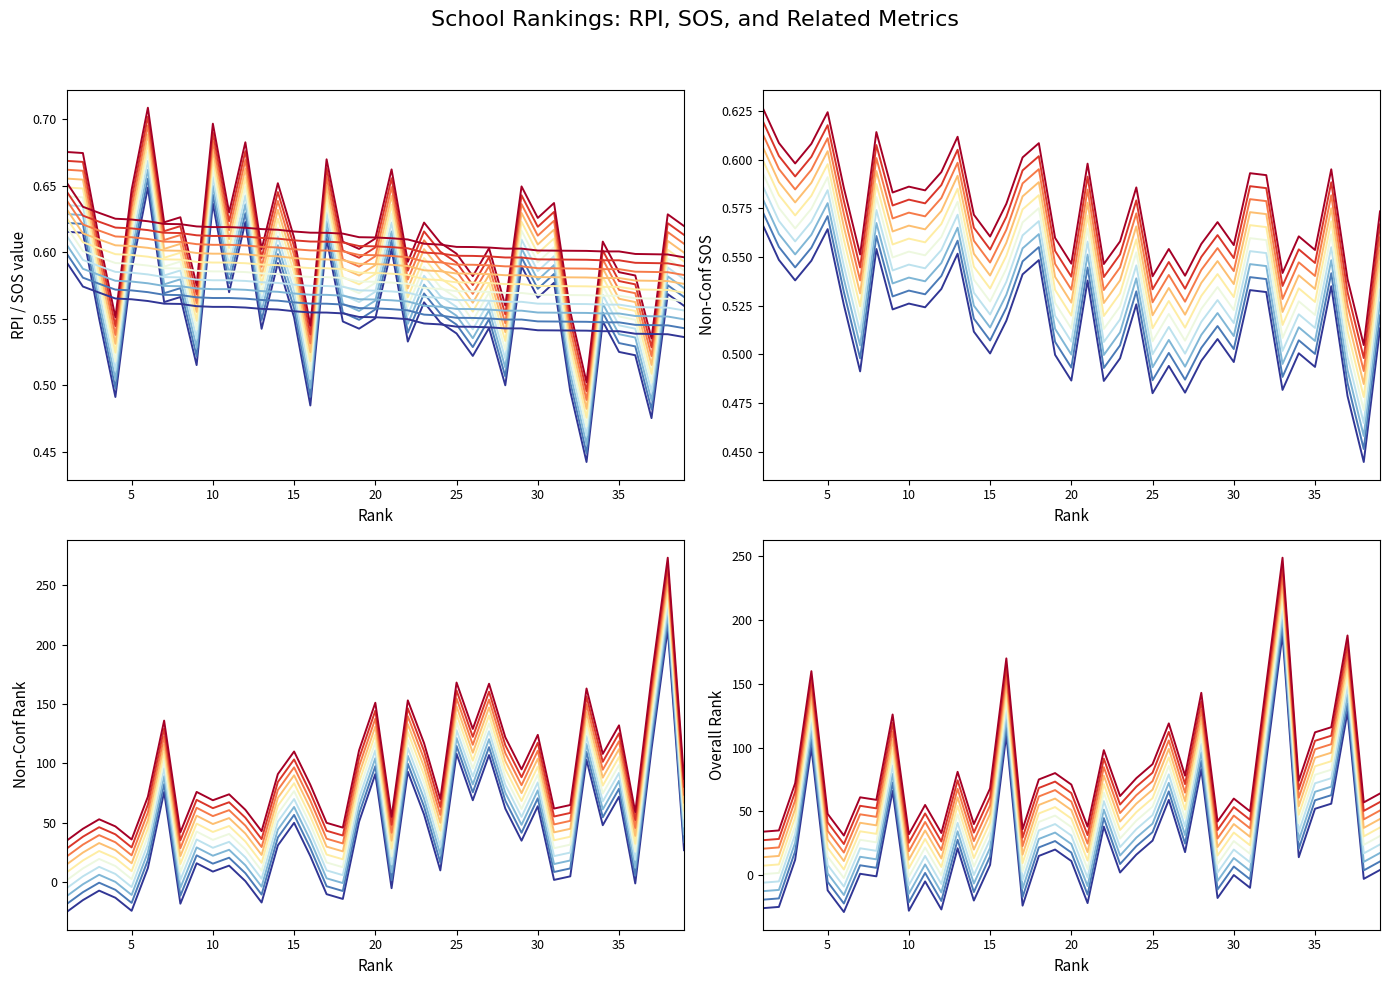

What is the minimum value for Overall SOS (v1)?

0.5